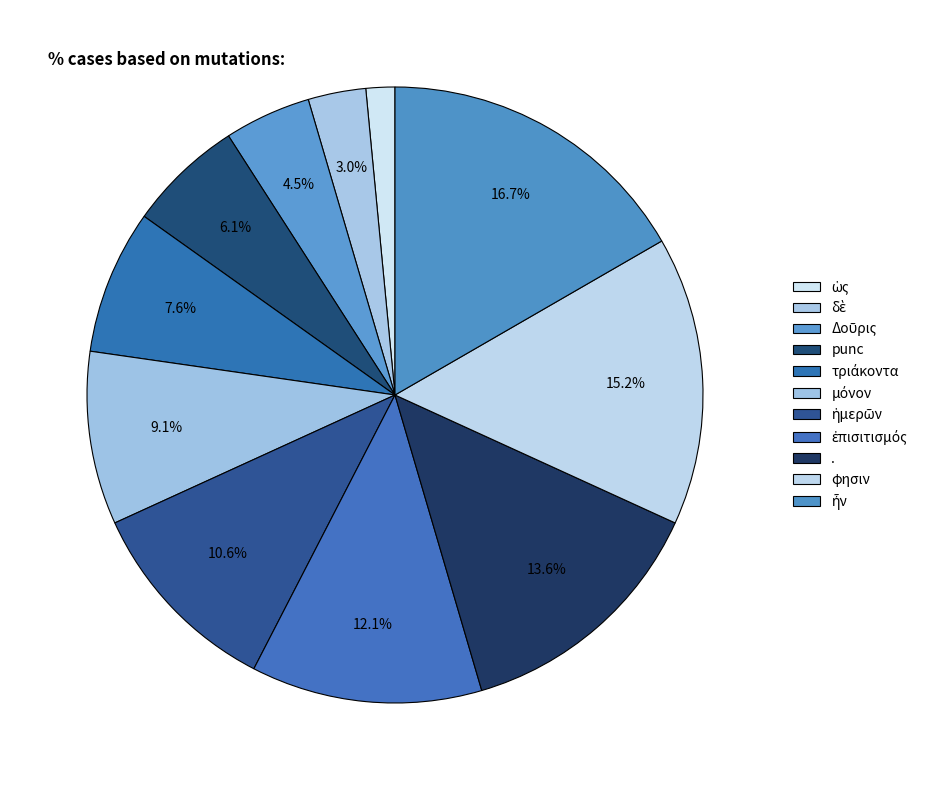

Which category has the smallest portion of the pie?

ὡς